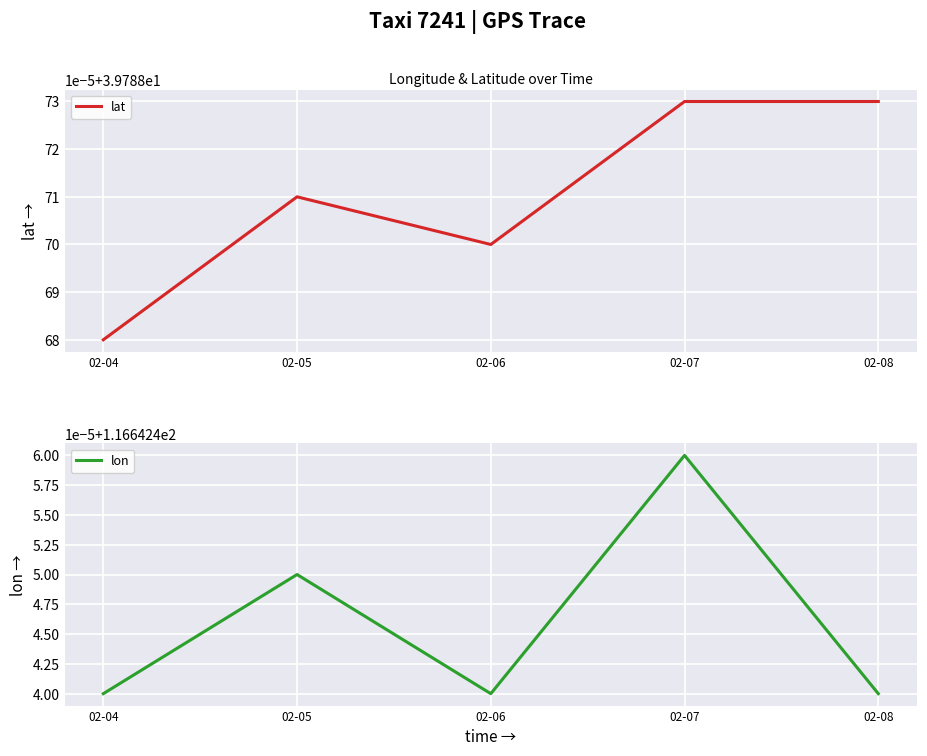

True or false: lon and lat intersect in this chart.

False